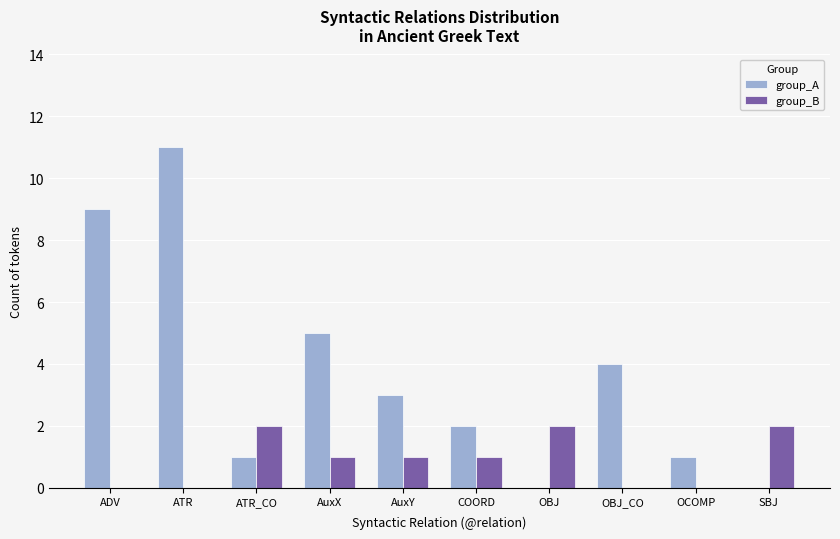

What is the highest value of the group_A series?

11